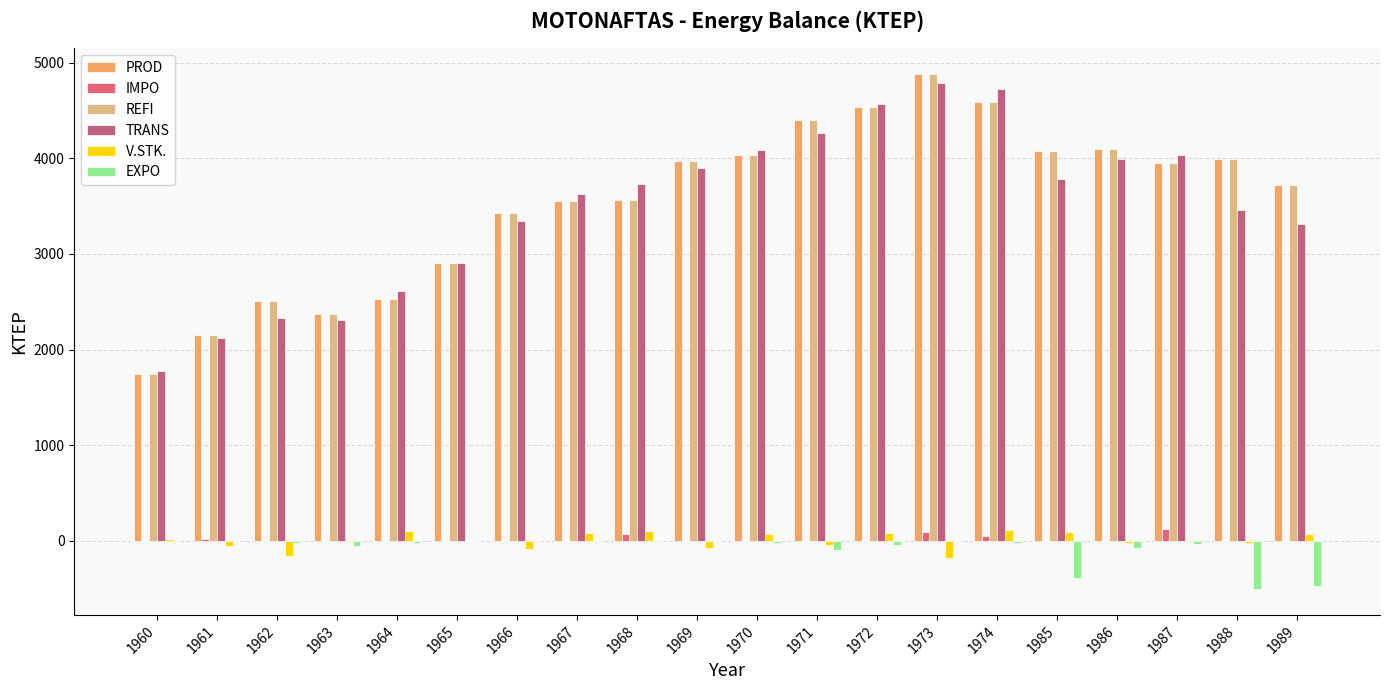

What is the spread (max minus min) of values at 1973?

5064.3